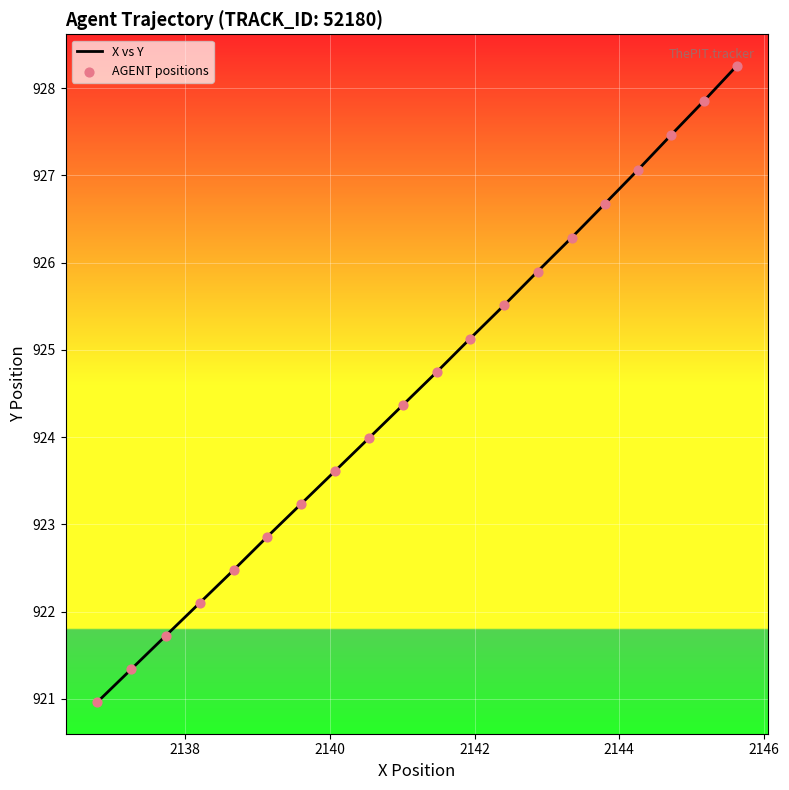

What is the maximum value shown in the chart?

928.3